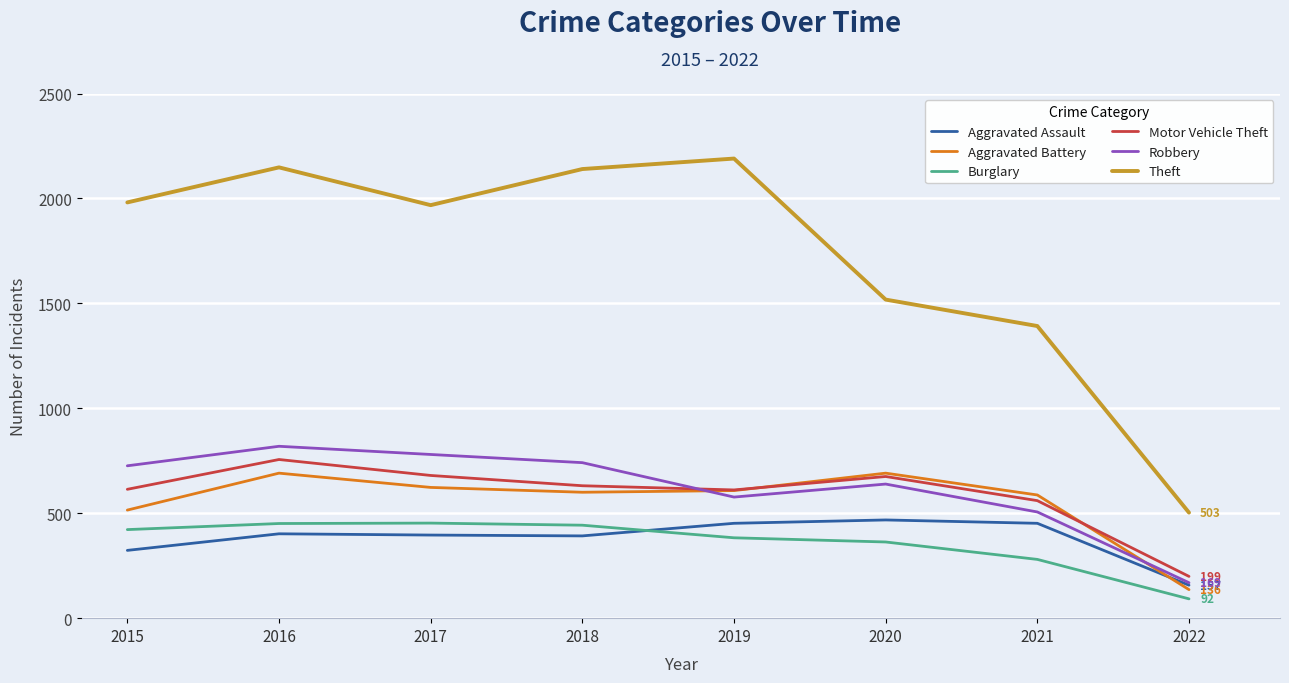

How many lines are shown in the chart?

6